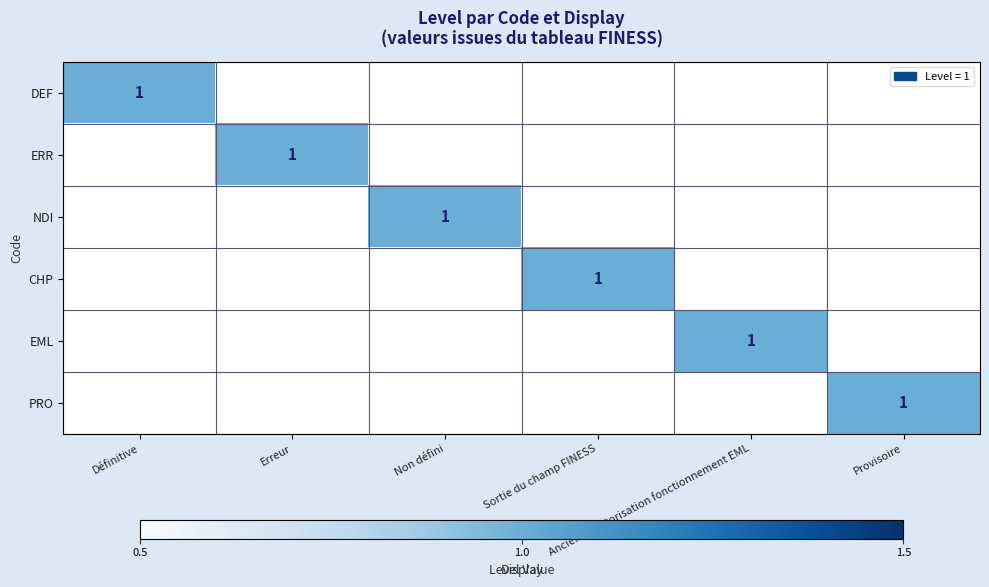

What is the highest value of the CHP series?

1